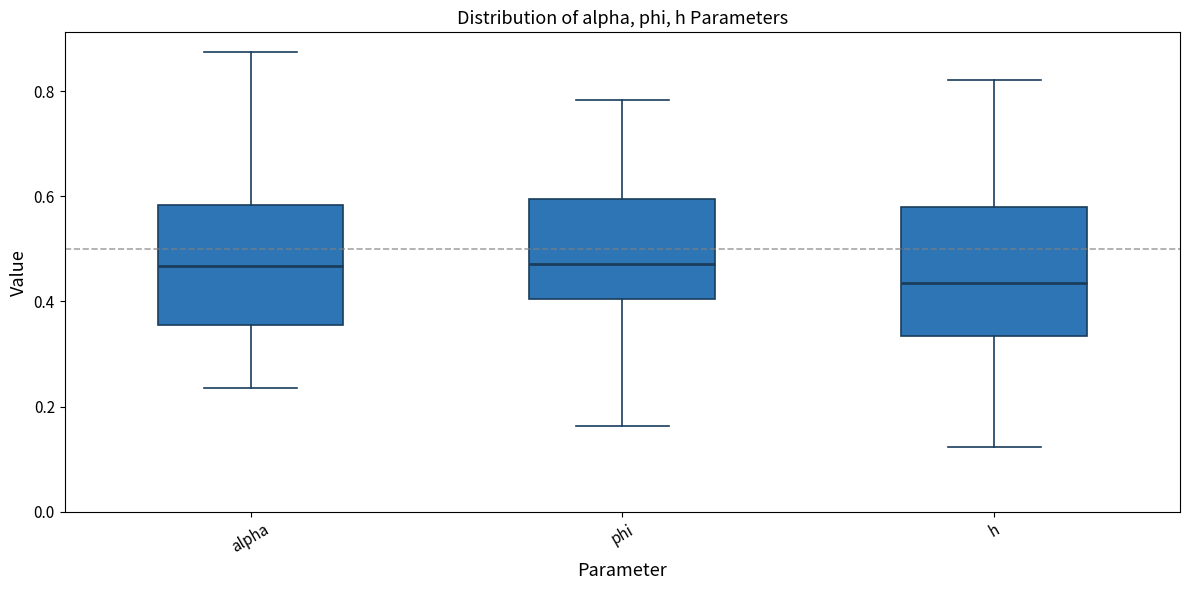

Reading left to right, read every box against the y-axis: the position of its median line, the range the box covers, and the ends of its whiskers. The values are not printed on the chart, so give them approximately, as read against the axis.

alpha: median 0.46, box 0.36 to 0.58, whiskers 0.24 to 0.88
phi: median 0.48, box 0.40 to 0.60, whiskers 0.16 to 0.78
h: median 0.44, box 0.34 to 0.58, whiskers 0.12 to 0.82